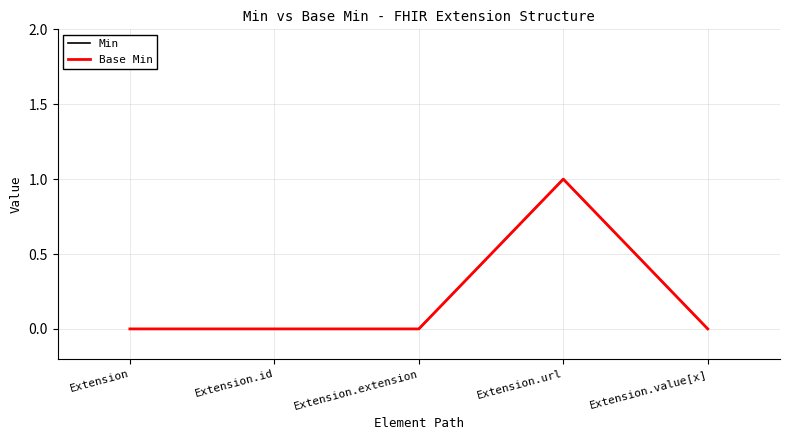

True or false: Min has a value of -1 at Extension.id.

False